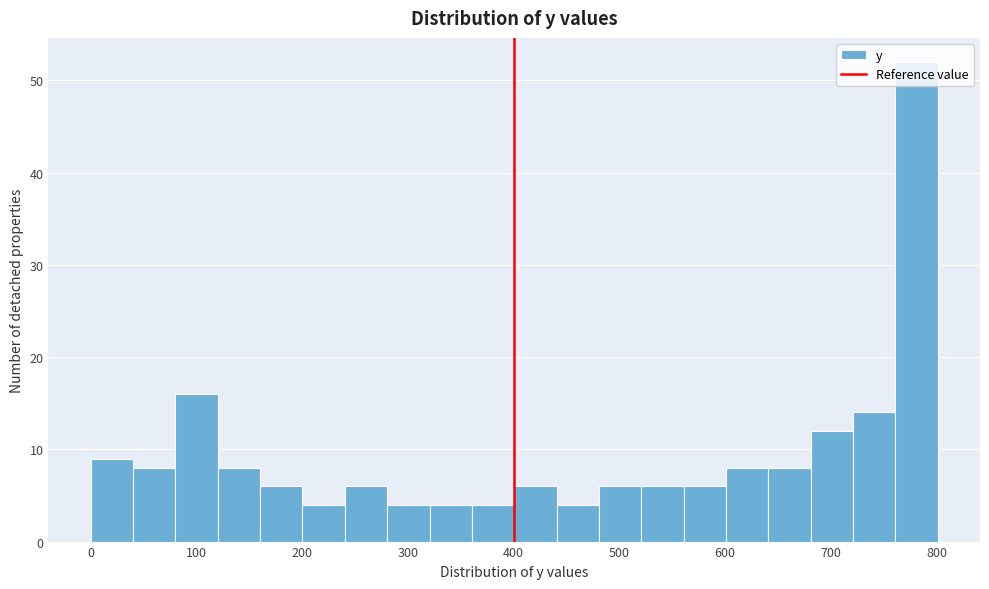

How tall is the bar that spans 320 to 360 on the x-axis? Neither the bar edges nor the heights are printed on the chart, so give them approximately, as read against the axes.

4